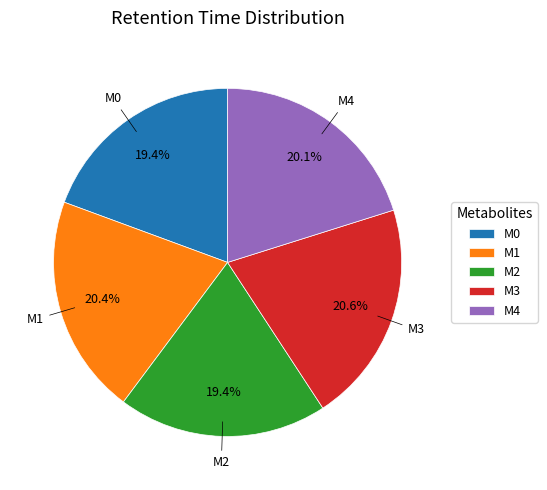

Does M2 account for over 50% of the chart?

No